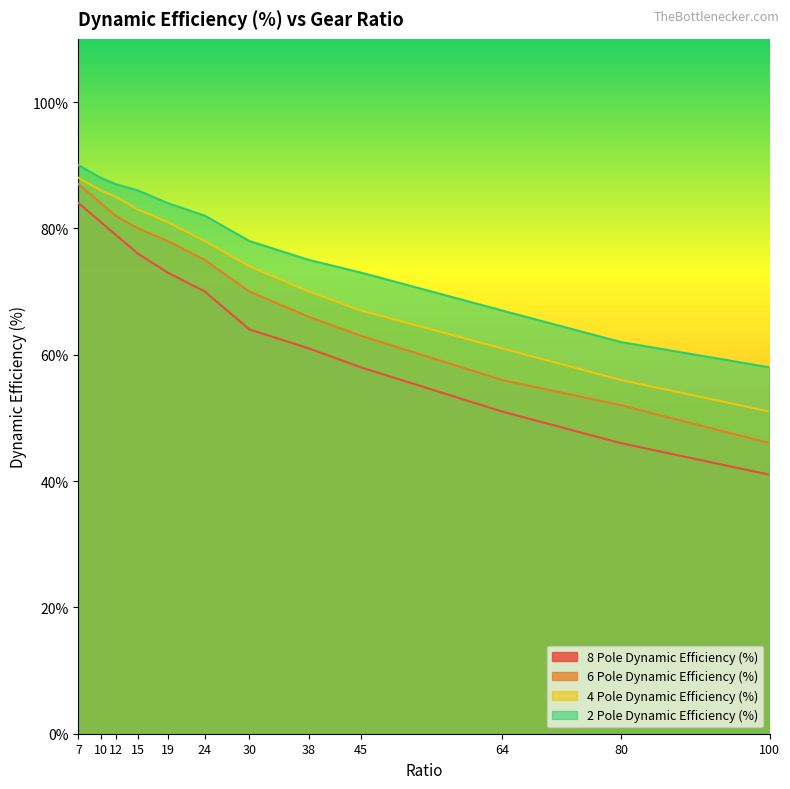

Count the number of data series in this chart.

4